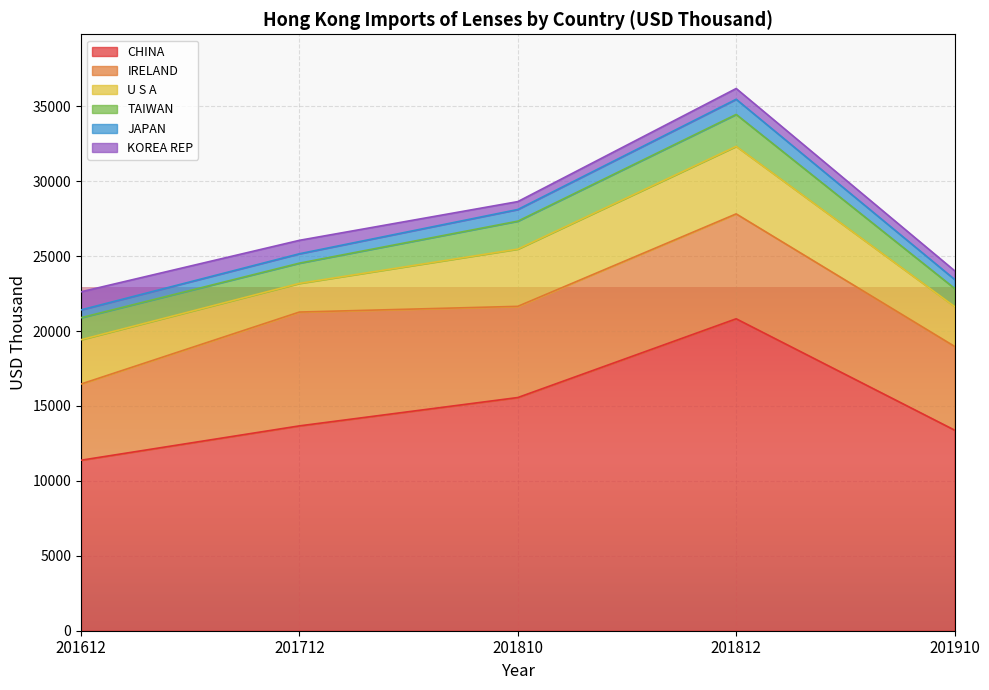

Does the chart display data point markers on the line(s)?

No